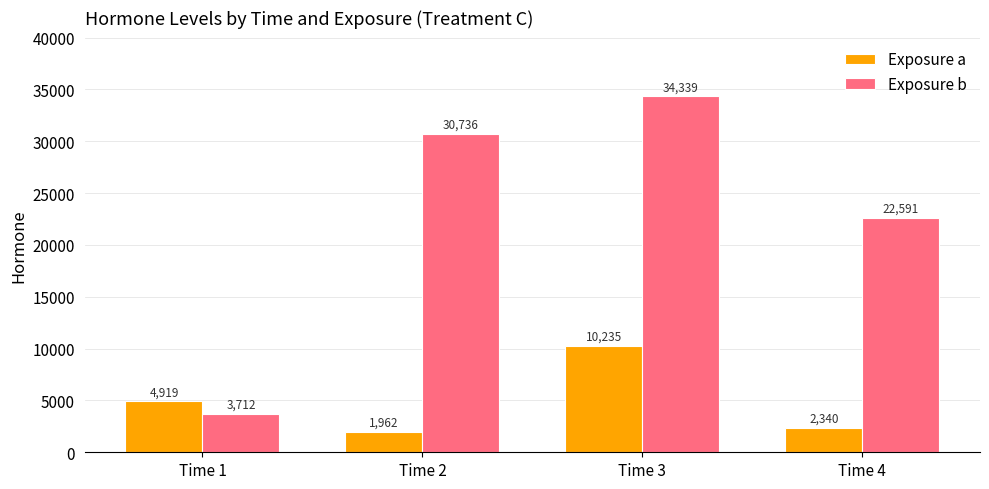

What is the highest value of the Exposure a series?

10234.8